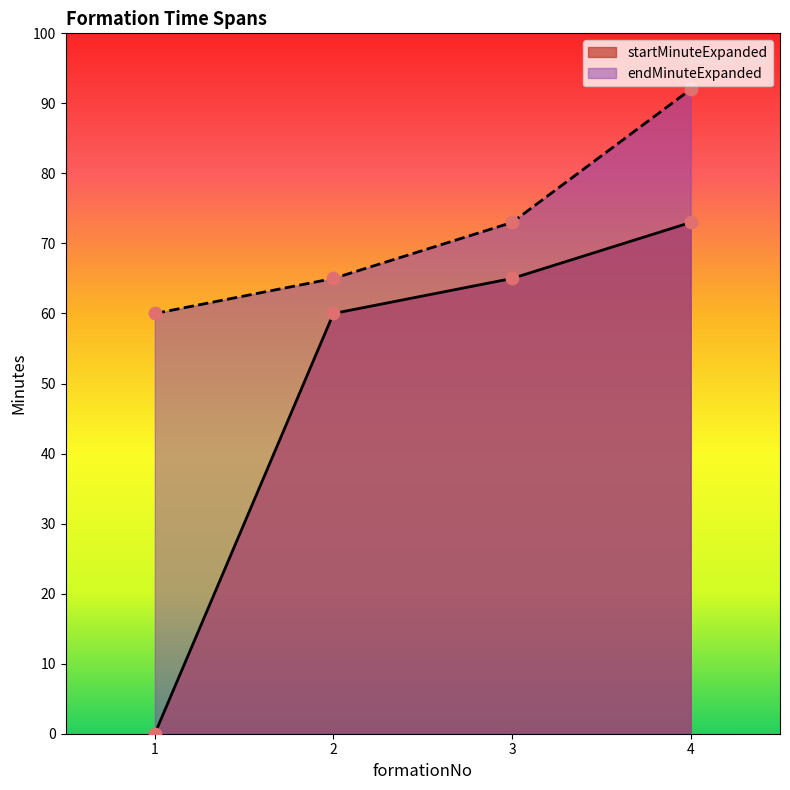

Which series has the largest total across all categories?

endMinuteExpanded